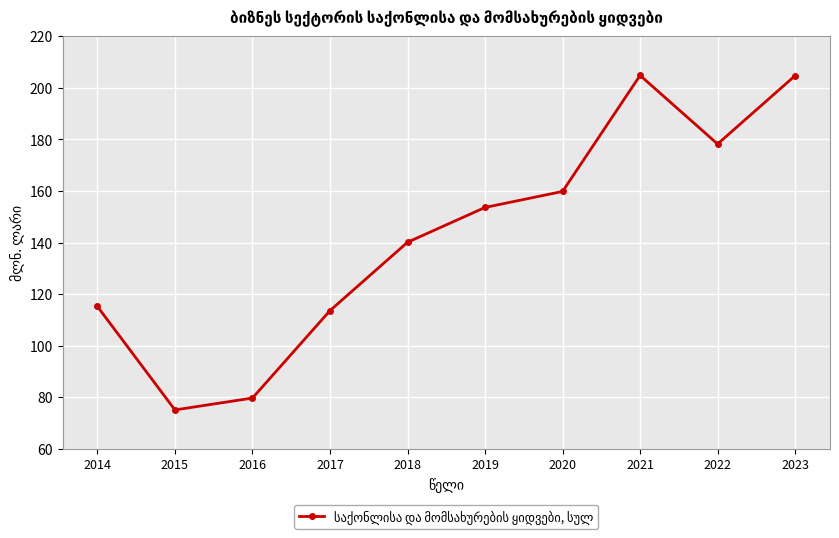

Does the chart have visible grid lines?

Yes